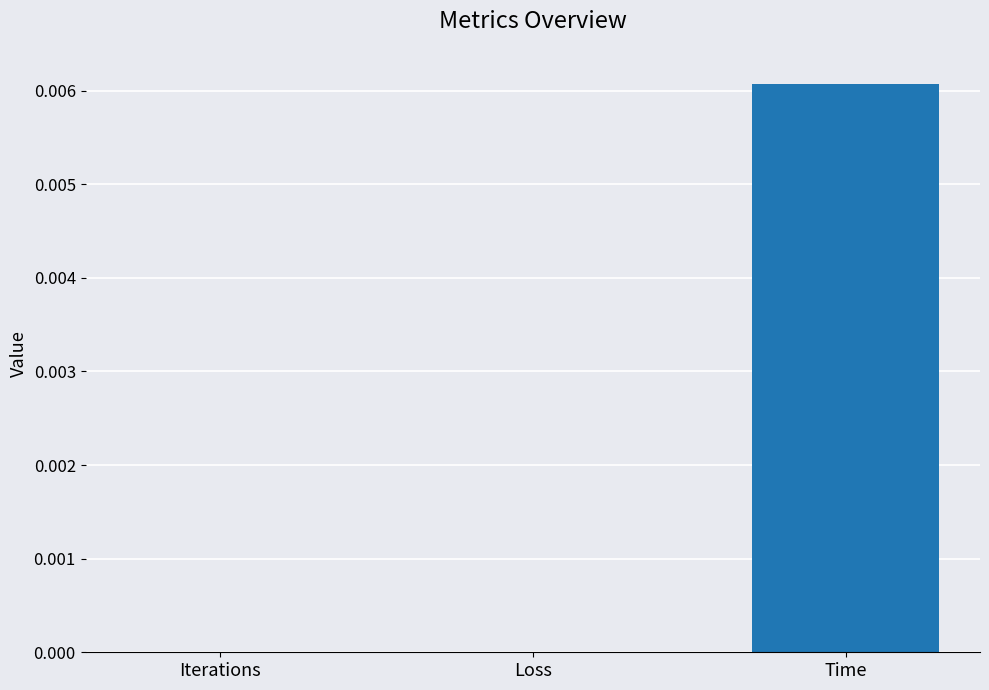

Between Loss and Time, which is larger?

Time